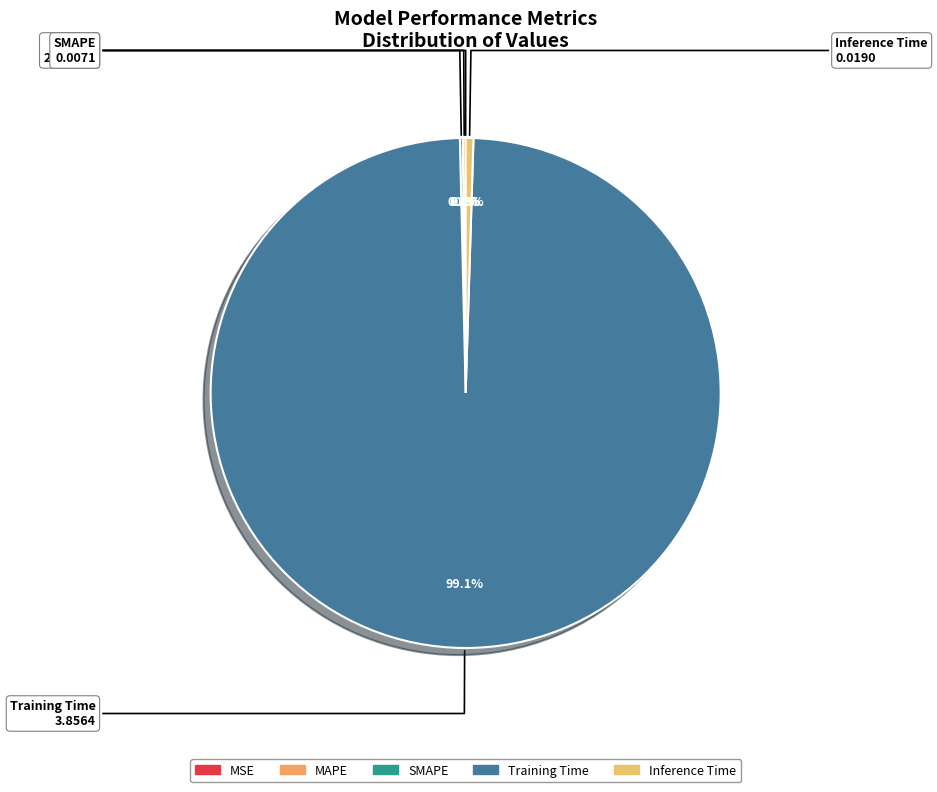

Which category accounts for the majority?

Training Time